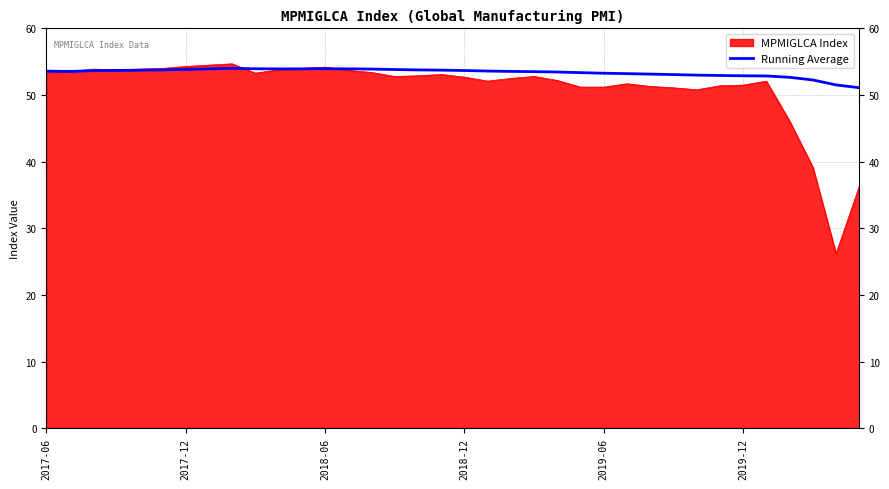

Which series has the largest range (max minus min)?

MPMIGLCA Index